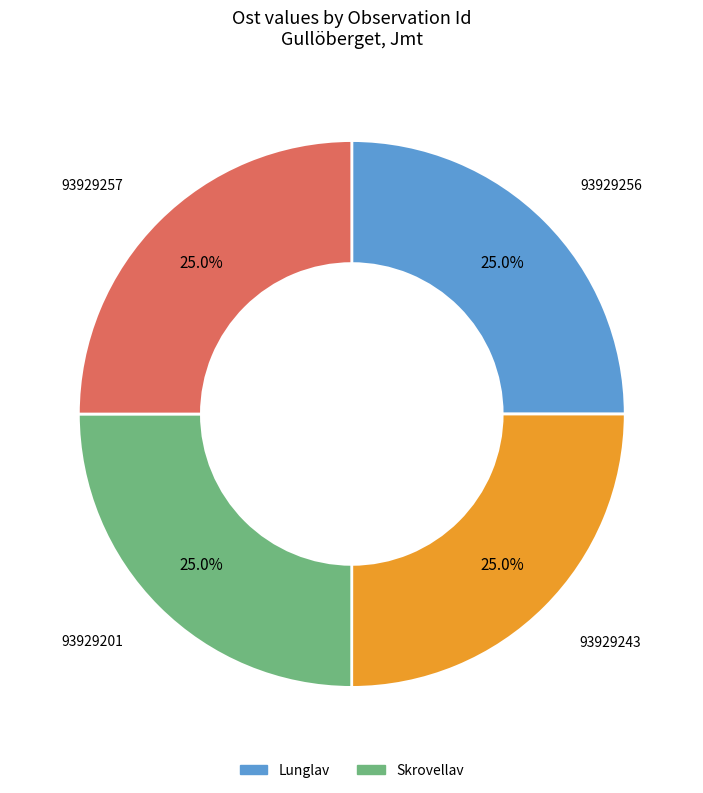

Is there any slice that represents more than half of the pie?

No